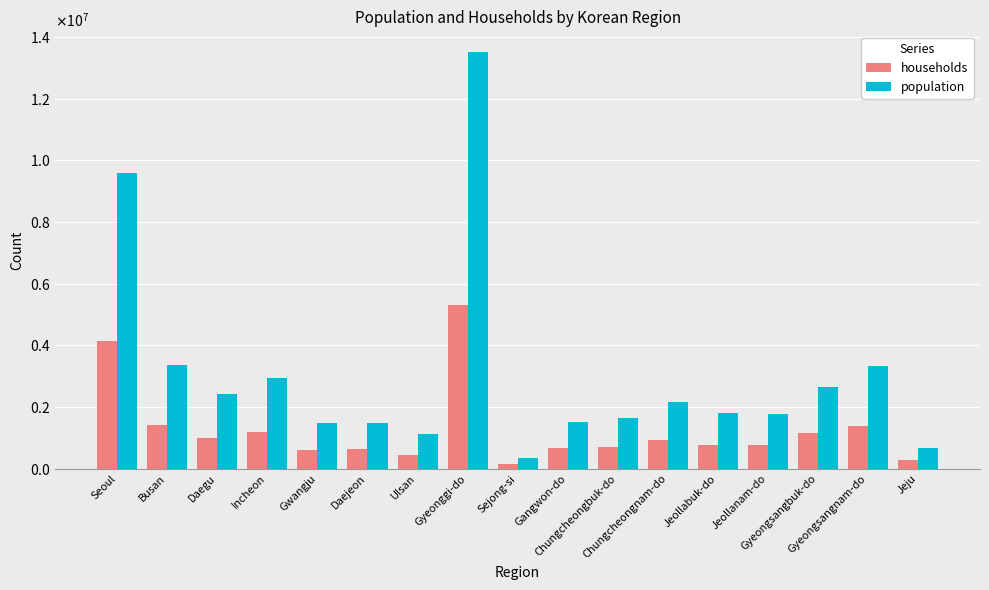

Does the chart contain any negative values?

No